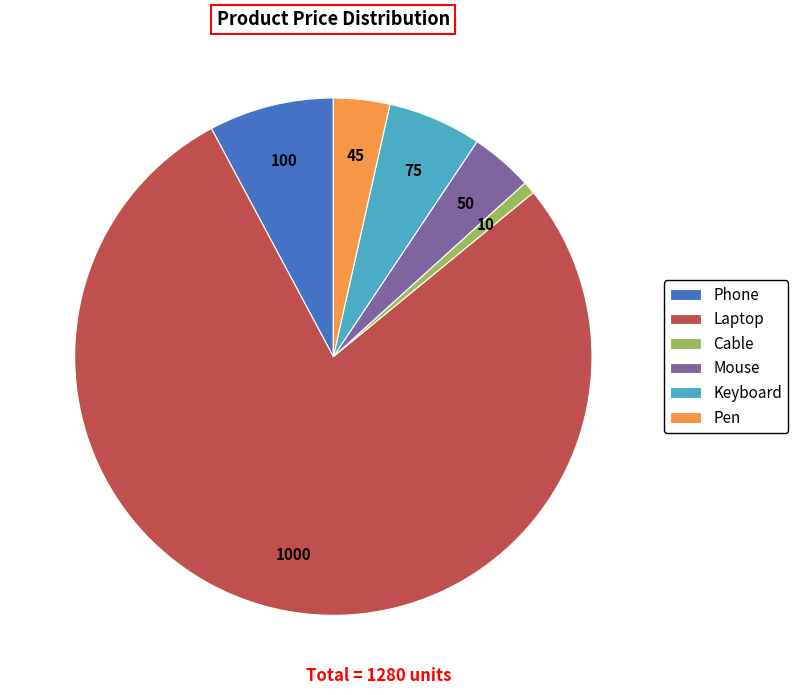

Which slice is the largest?

Laptop